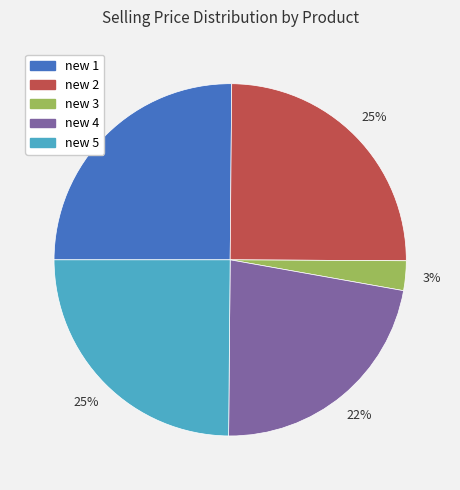

Is there a majority slice in this chart?

No